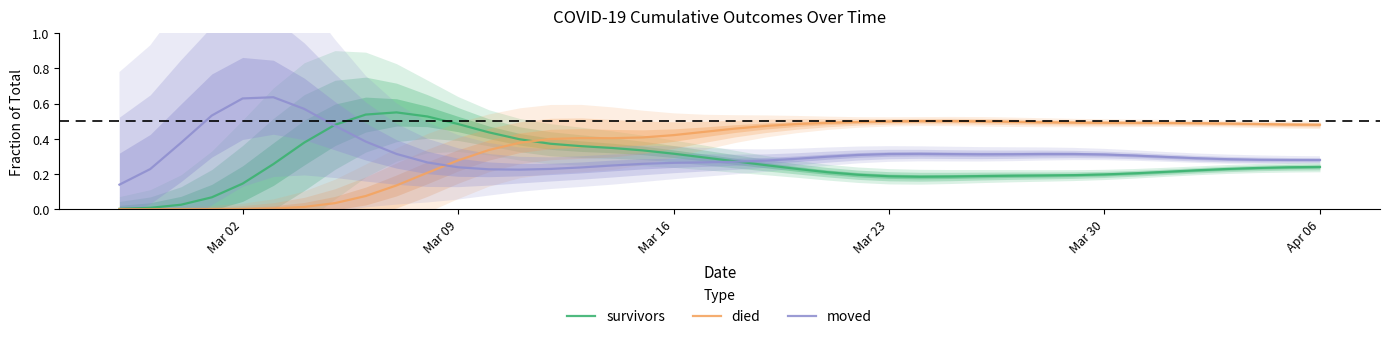

True or false: died has a value of 0.2 at Mar 09.

False